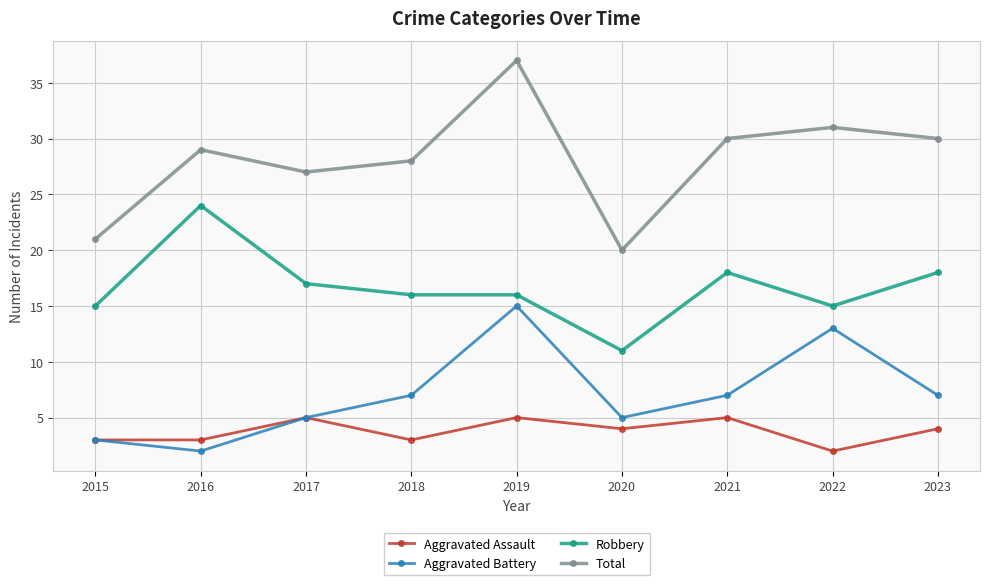

At how many categories does at least one series exceed 34?

1